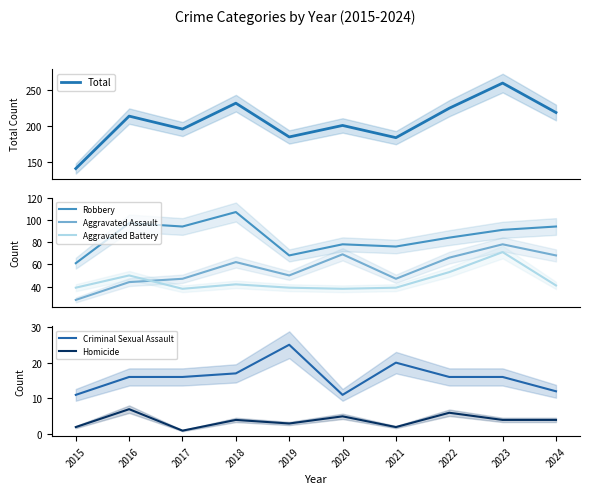

Which series has the widest spread of values?

Total